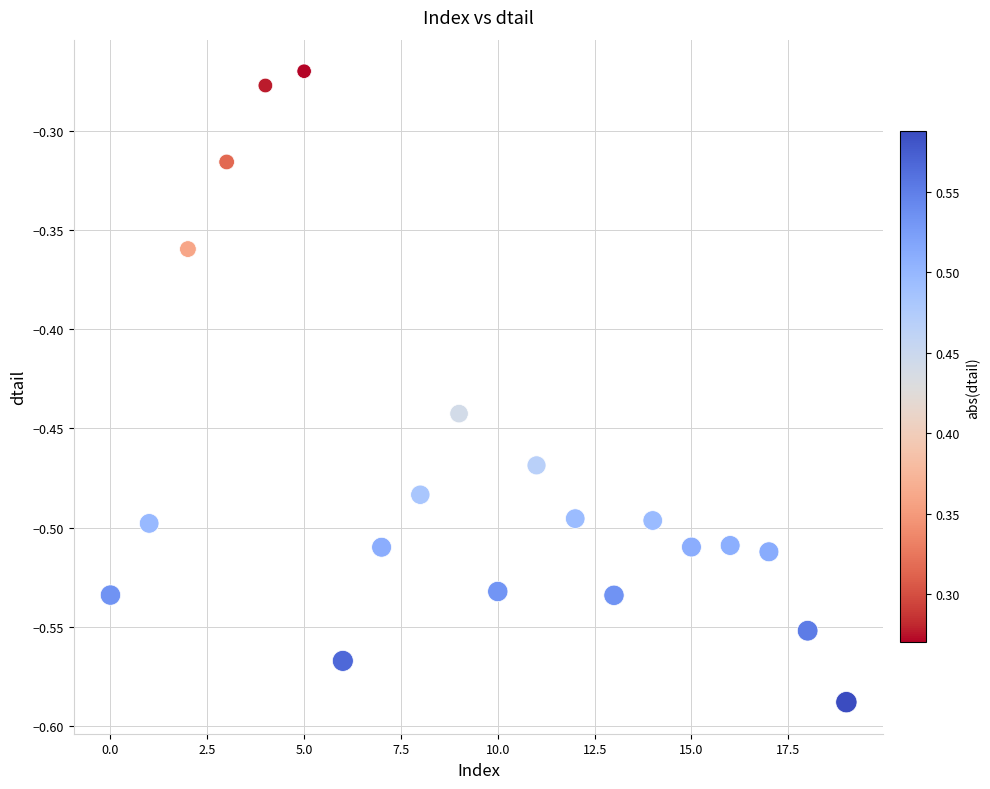

What is the range of Y values (max minus min)?

0.3